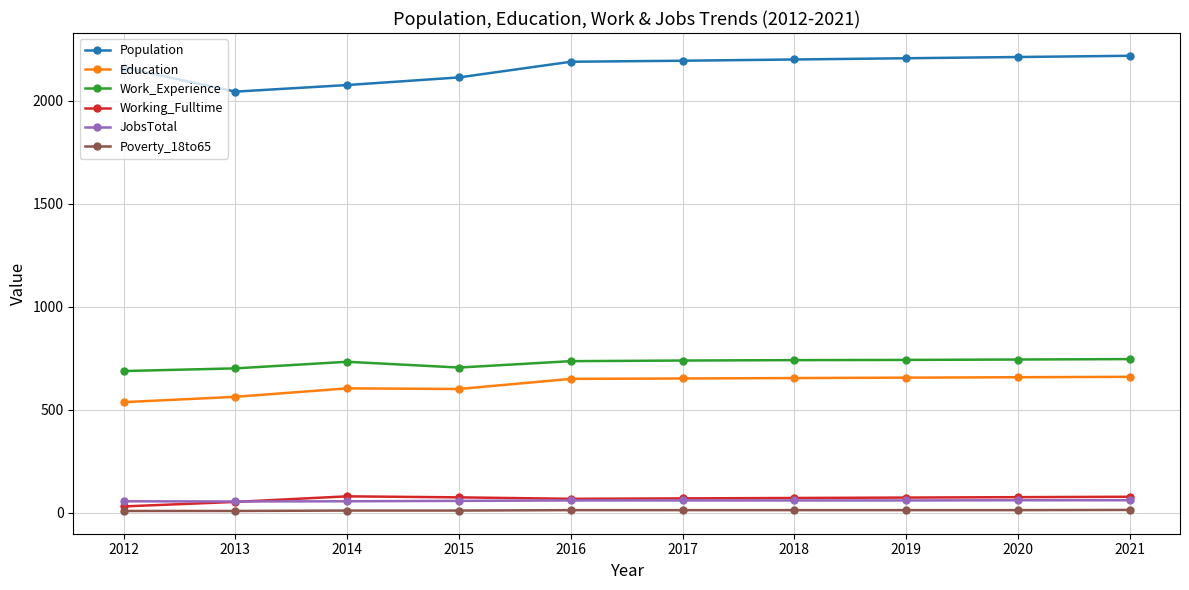

Is it true that Education equals 537 at 2012?

True